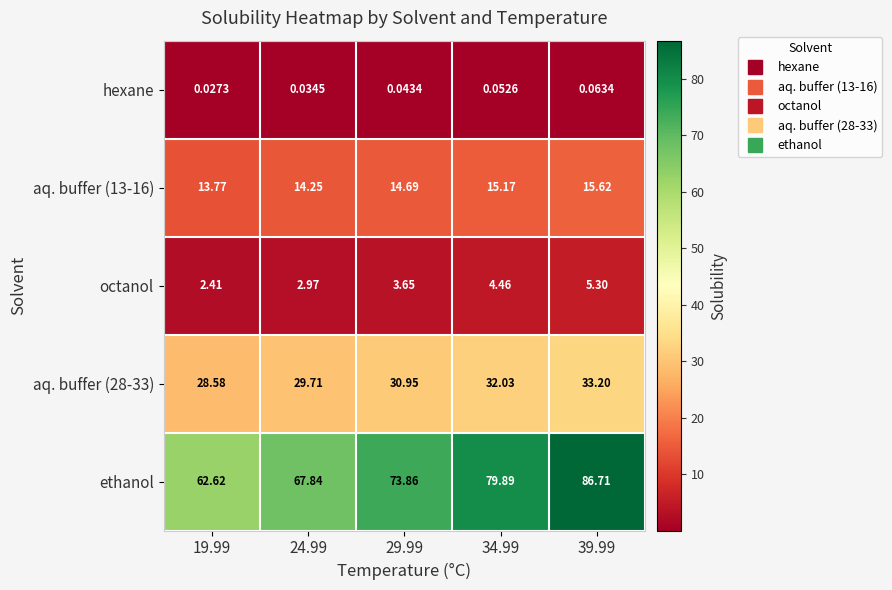

Which series changed the most between 19.99 and 29.99?

ethanol